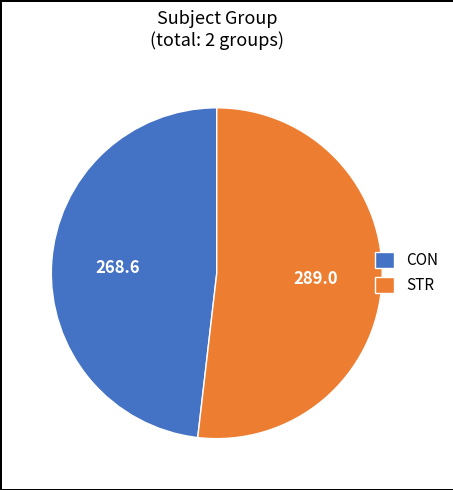

Rank the categories by value from lowest to highest.

CON, STR